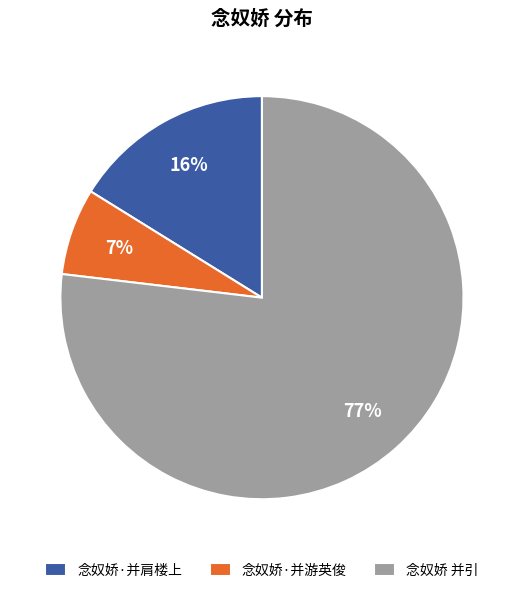

Which slice is the smallest?

念奴娇·并游英俊